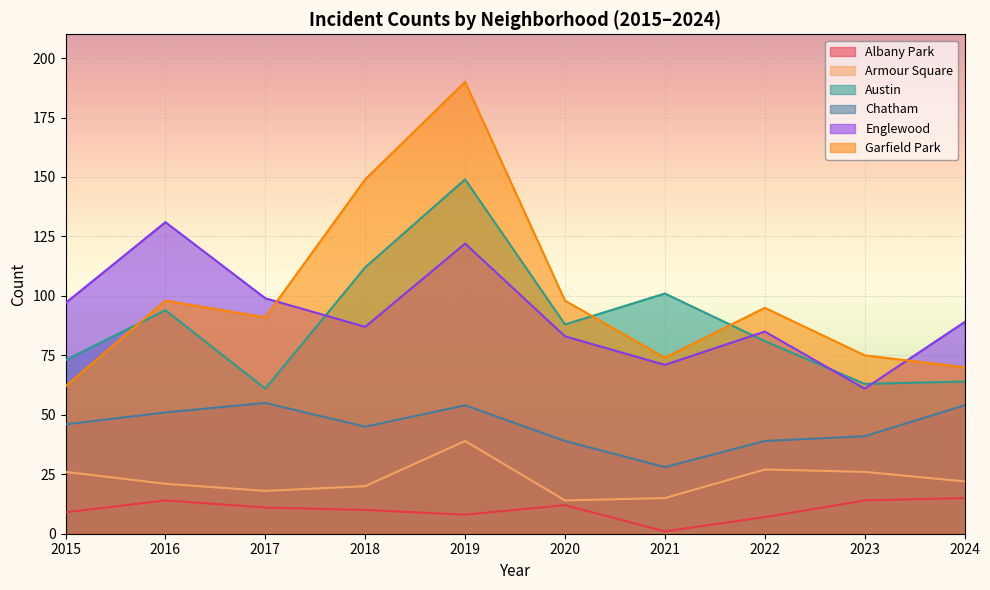

What are all the series names shown in the legend?

Albany Park, Armour Square, Austin, Chatham, Englewood, Garfield Park